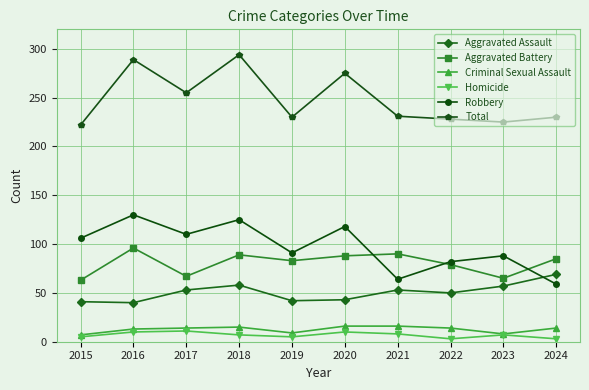

What is the difference between the second highest and second lowest values in the Criminal Sexual Assault series?

8